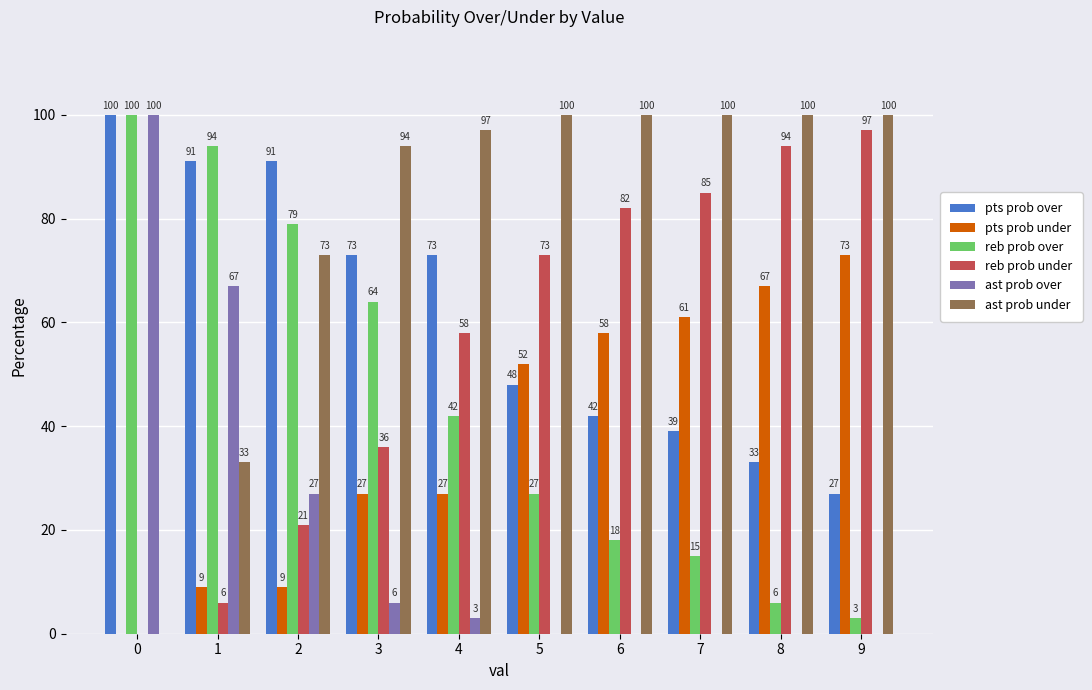

Is the value of ast prob over at 6 greater than the value of reb prob under at 8?

No